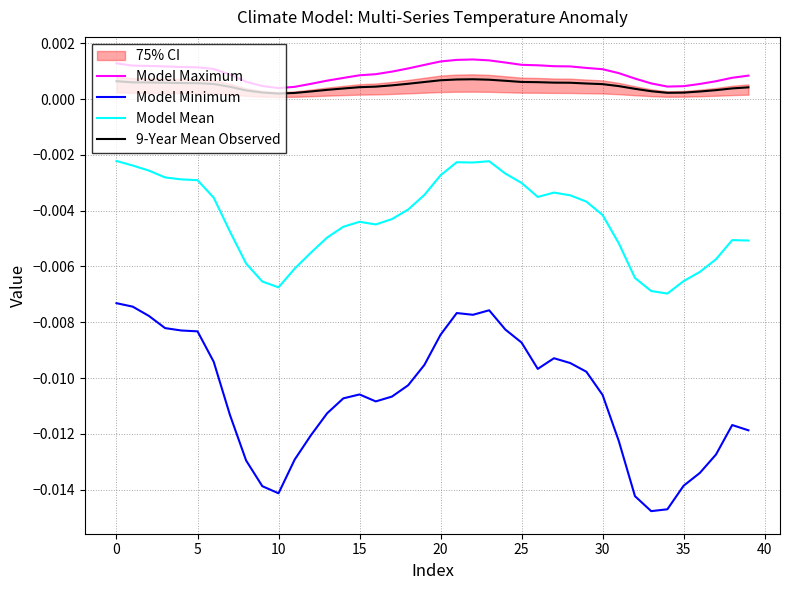

How many lines are shown in the chart?

4